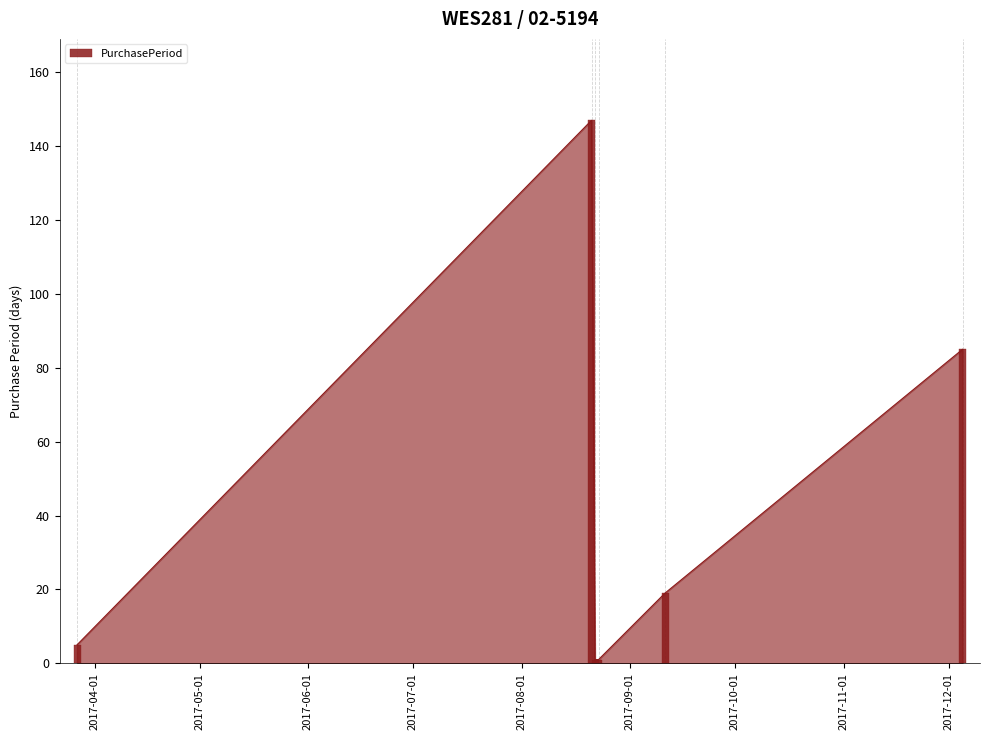

List the labels in order of value, smallest first.

2017-08-22, 2017-08-23, 2017-03-27, 2017-09-11, 2017-12-05, 2017-08-21